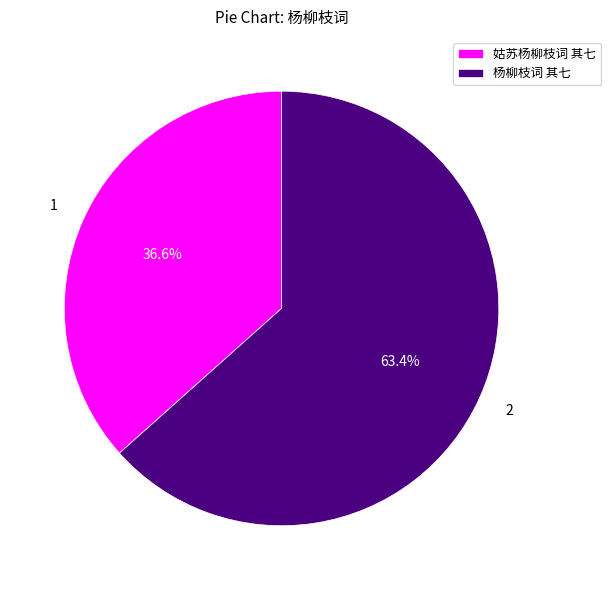

To the nearest percent, what is the average slice percentage?

50%